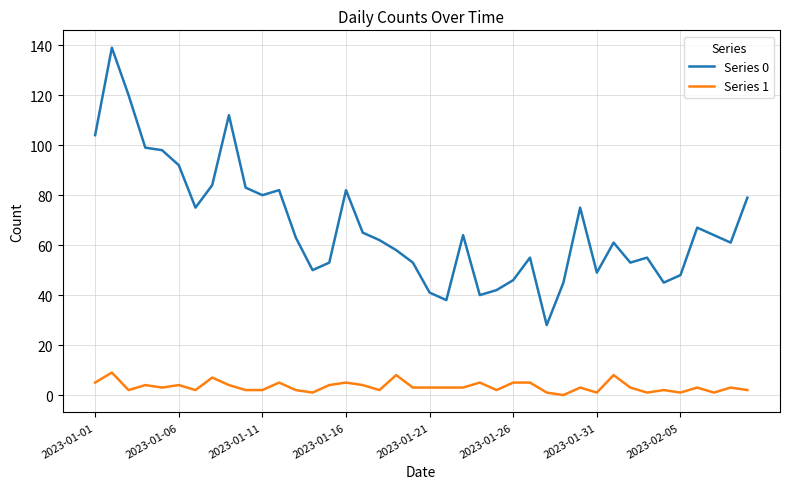

How many Series 1 values are between 2 and 5?

29